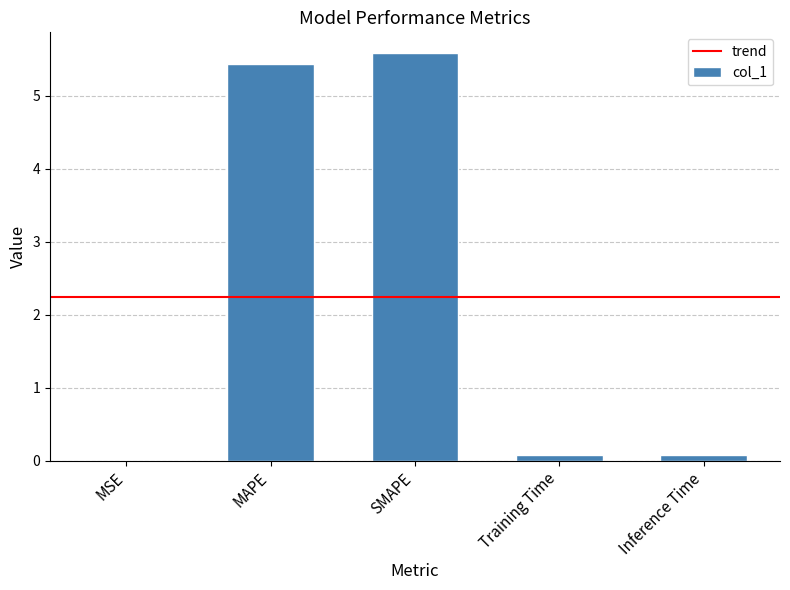

What is the greatest value displayed?

5.6